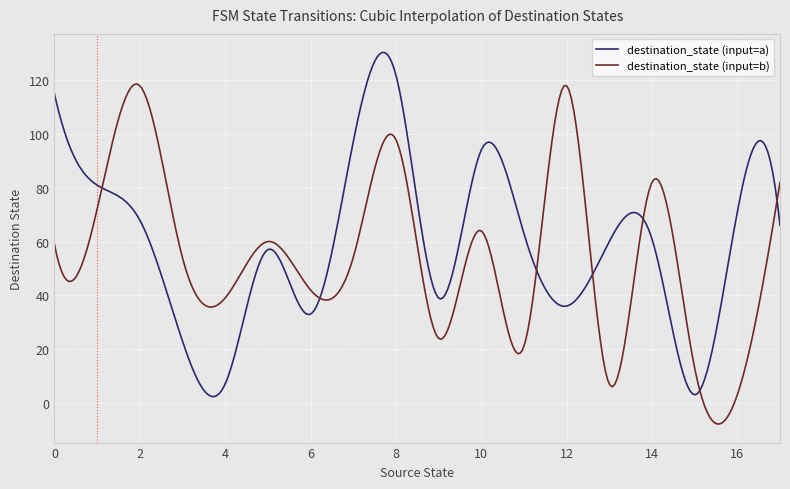

Which series has the largest total across all categories?

destination_state (input=a)